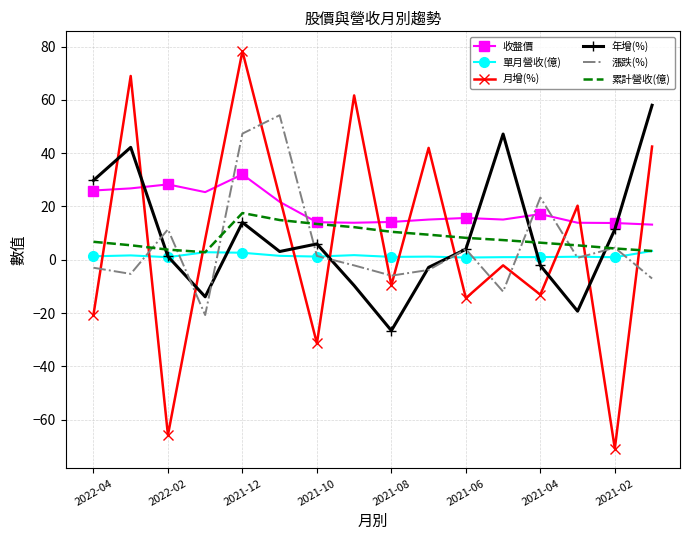

Which series has the largest total across all categories?

收盤價